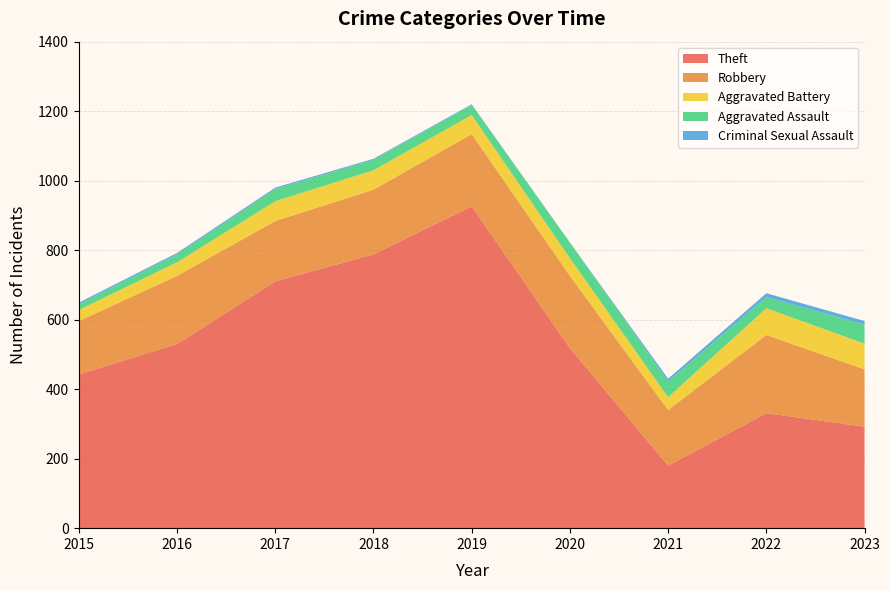

The Aggravated Battery series shows 42 at 2023. True or false?

False